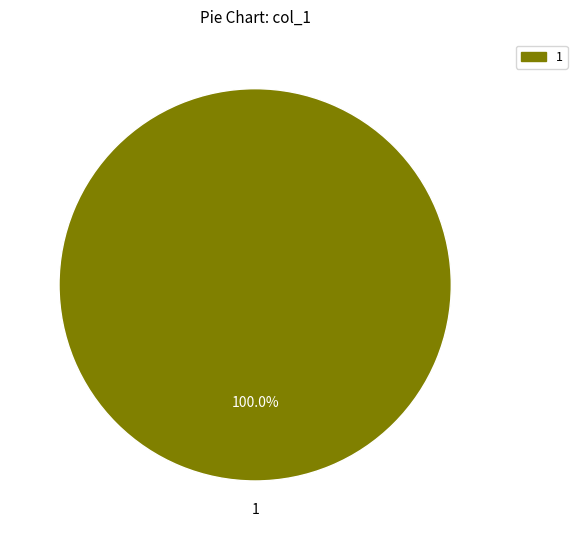

Is there a majority slice in this chart?

Yes